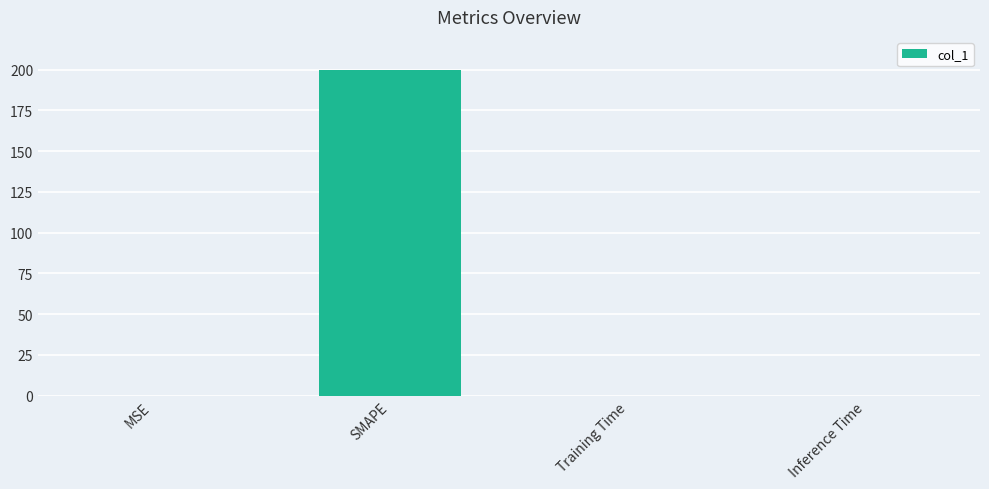

What is the change in value from MSE to SMAPE?

+200.0